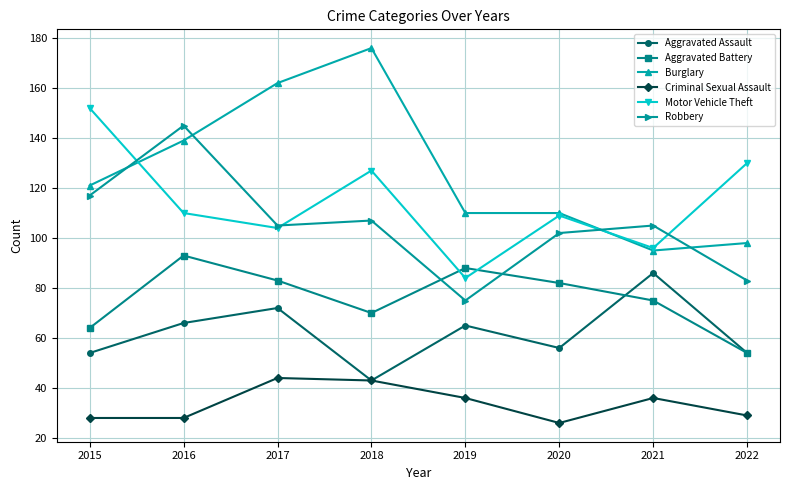

What is the value of the Aggravated Assault point at the 3rd from the left?

72